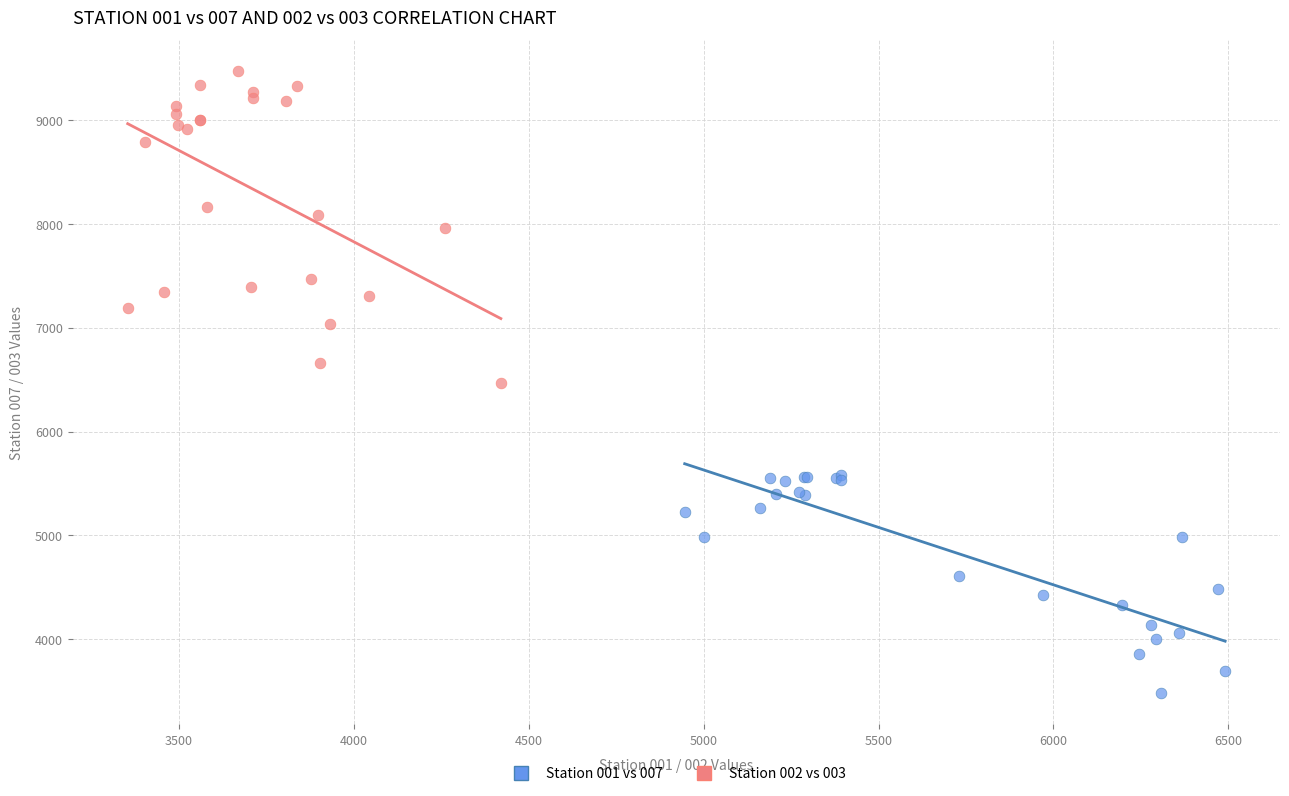

Which series reaches the maximum Y coordinate?

Station 002 vs 003